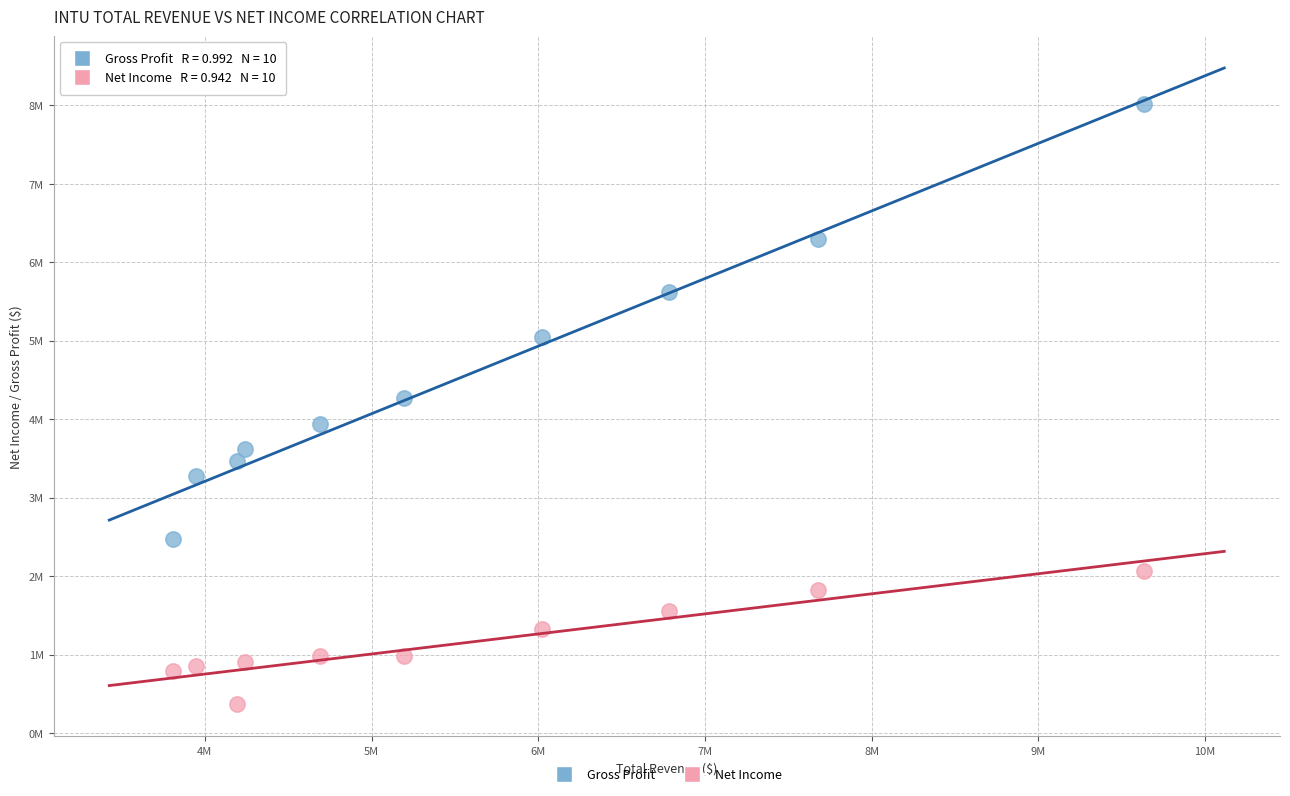

Which series reaches the maximum Y coordinate?

Gross Profit